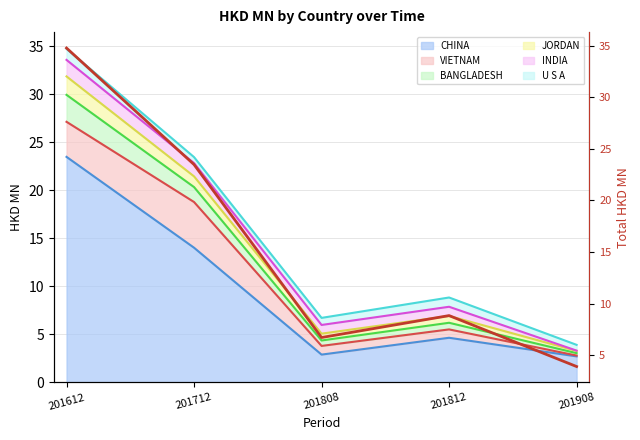

Reading left to right, transcribe all the data shown in this chart.

201612=34.8	201712=23.5	201808=6.7	201812=8.8	201908=3.9